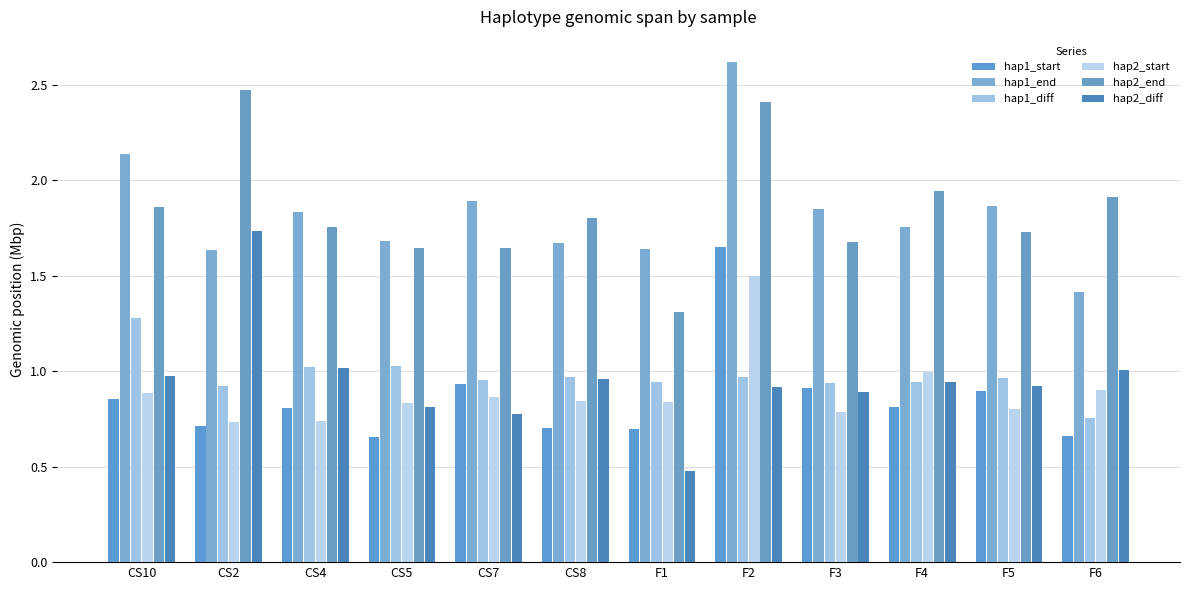

What is the label of the 5th bar from the right?

F2